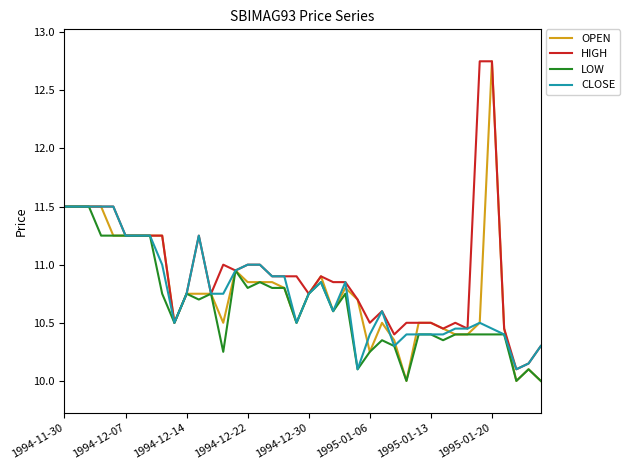

Which series has the largest total across all categories?

HIGH